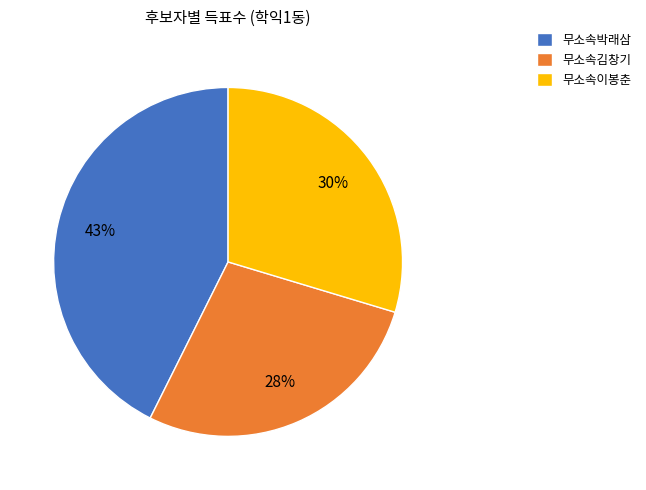

How many segments does this pie chart have?

3